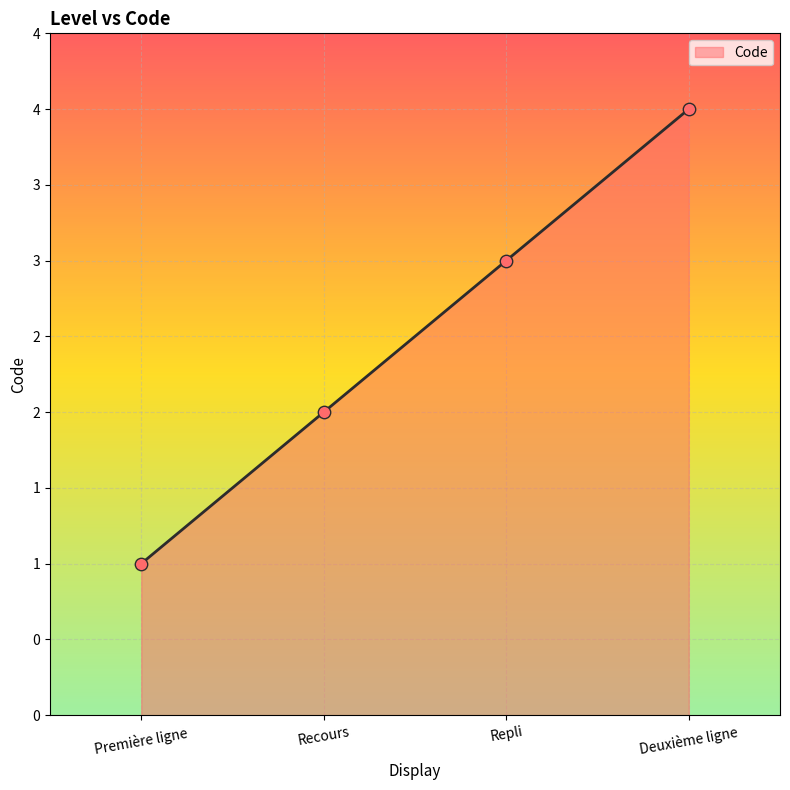

Approximately how many times larger is the value at Première ligne compared to Recours?

0.5